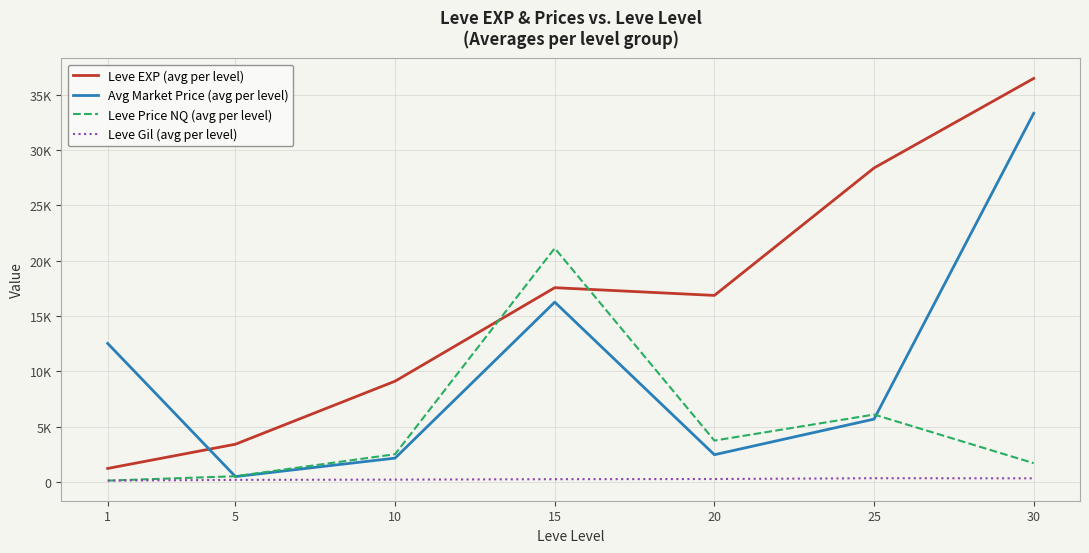

What are all the series names shown in the legend?

Leve EXP (avg per level), Avg Market Price (avg per level), Leve Price NQ (avg per level), Leve Gil (avg per level)